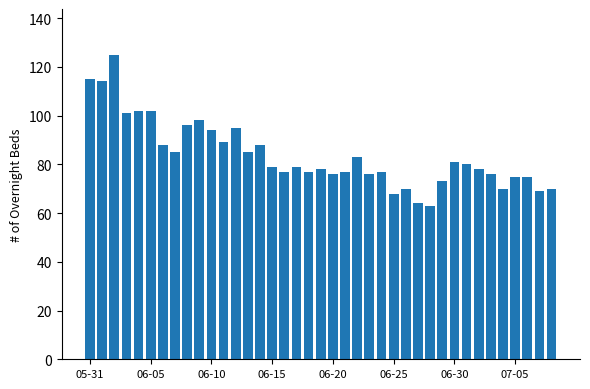

What is the value of the 23rd bar from the left?

83